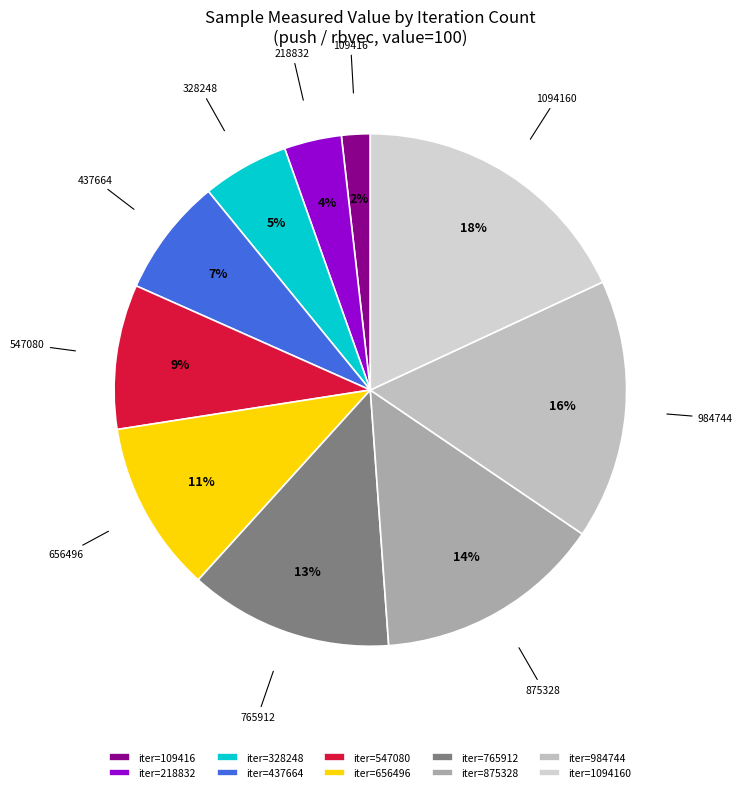

What is the smallest slice in the pie chart?

109416